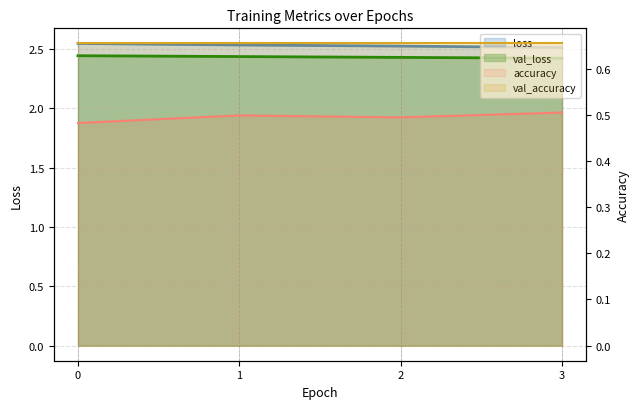

The val_loss series shows 2.4 at 0. True or false?

True